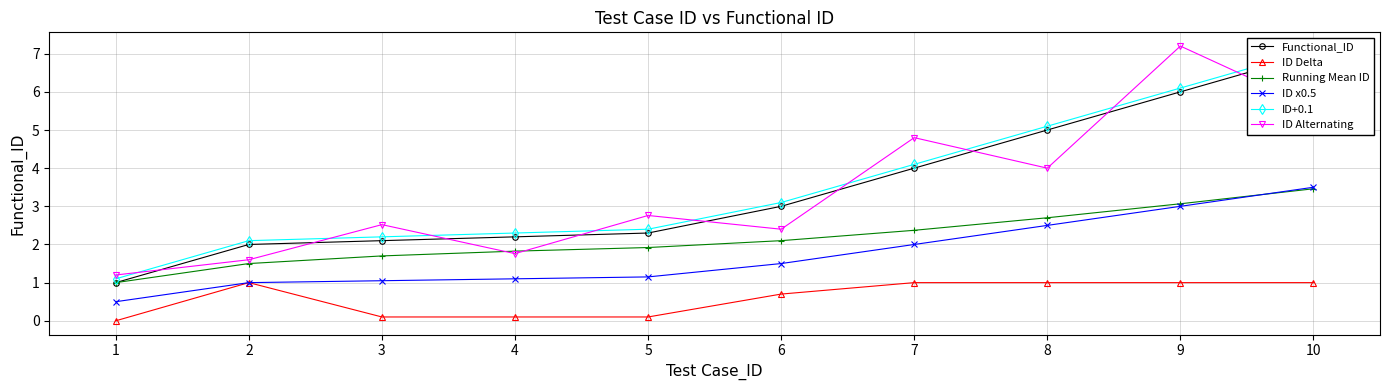

The ID+0.1 series shows 1.1 at 8. True or false?

False